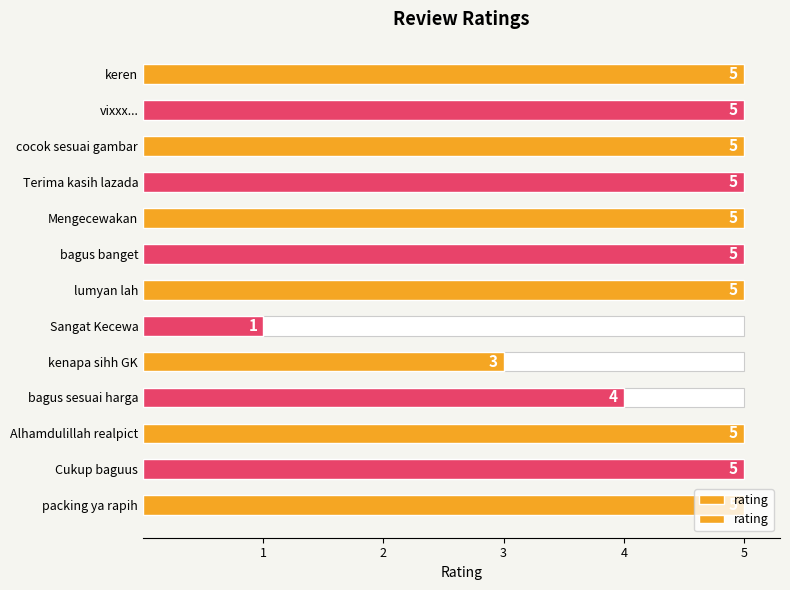

What is the difference between the values at Mengecewakan and bagus sesuai harga?

1